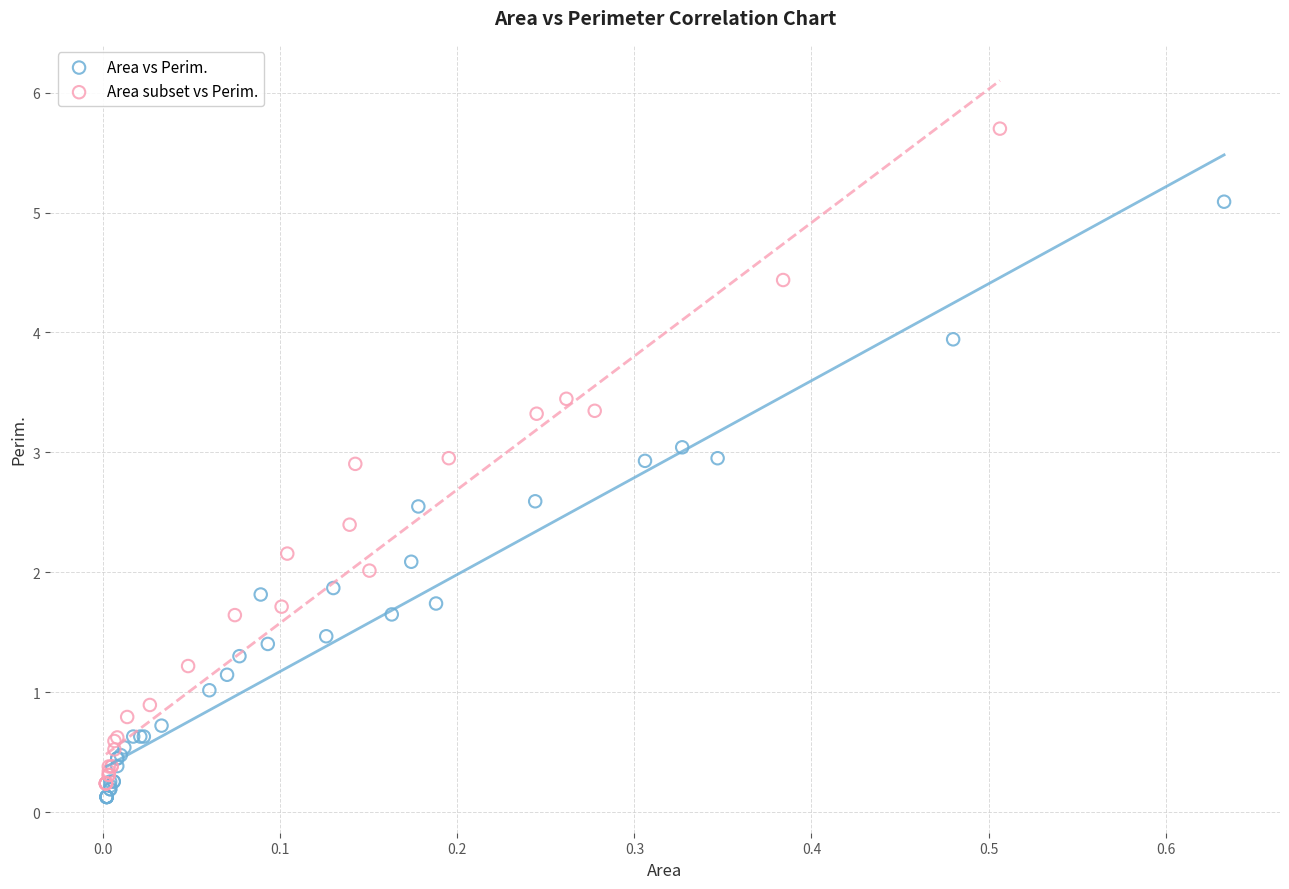

Which series has the largest Y range (max minus min)?

Area subset vs Perim.